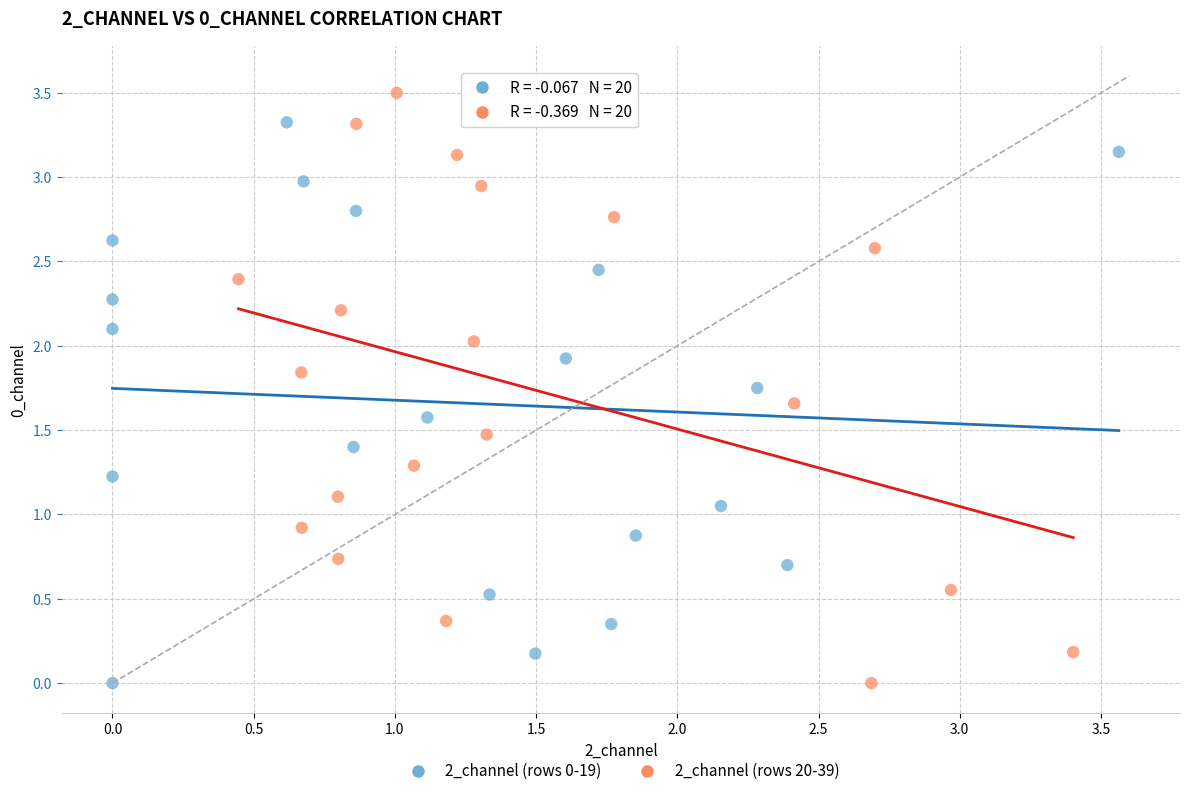

What are all the series names shown in the legend?

2_channel (rows 0-19), 2_channel (rows 20-39)